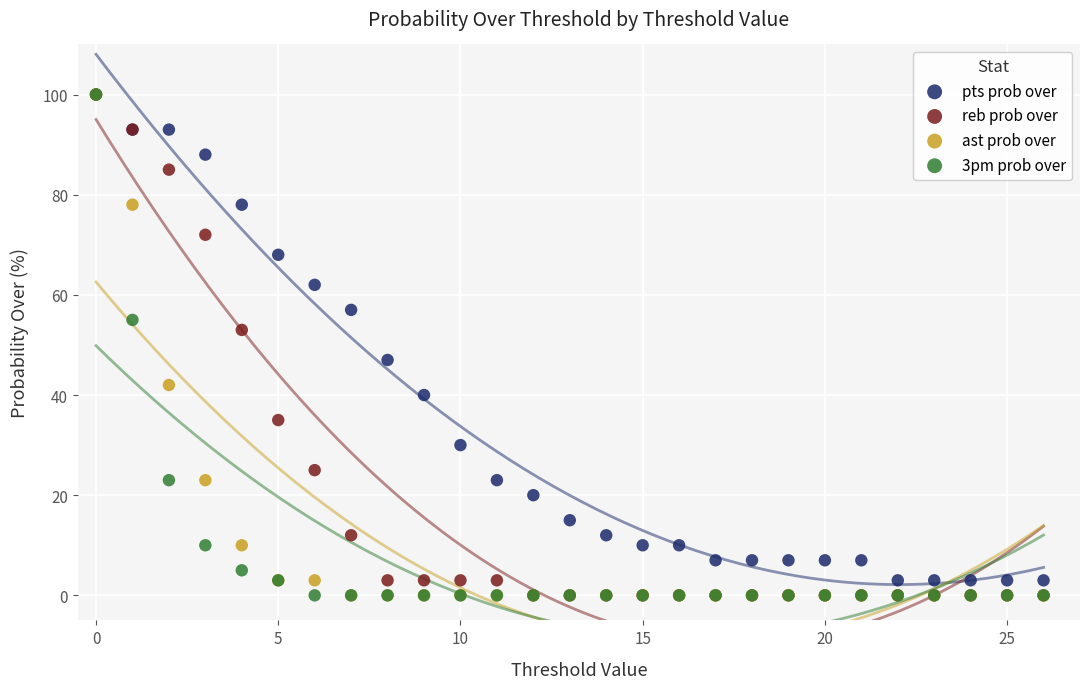

In the pts prob over series, what Y value is closest to 51?

47